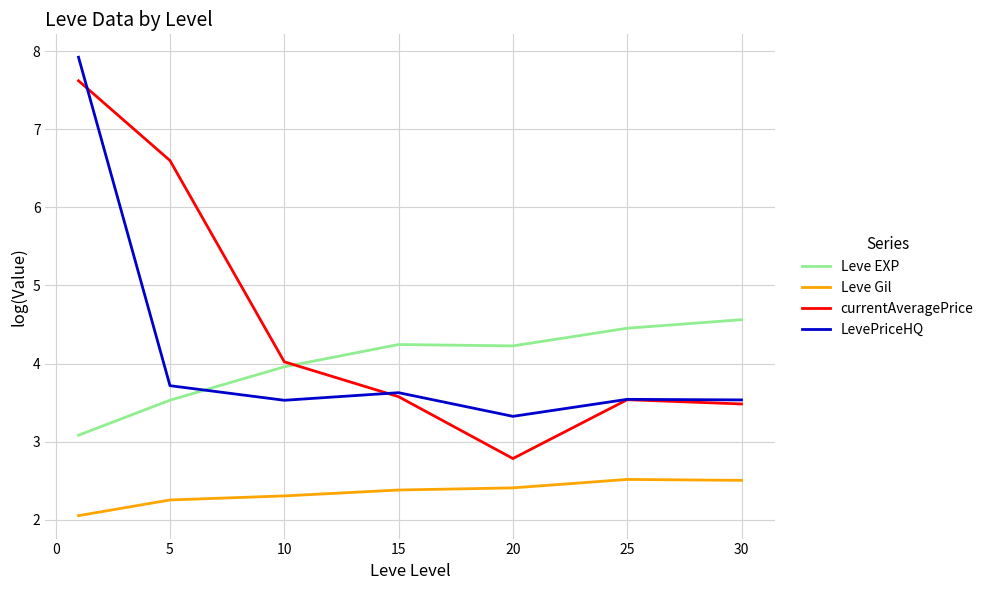

How many categories are shown in the chart?

7